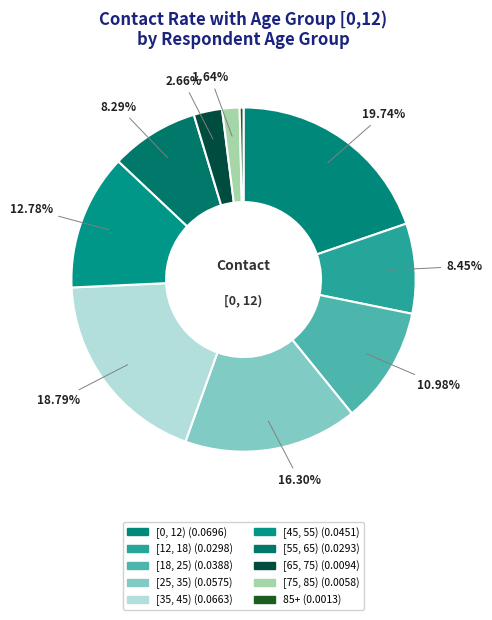

What percentage is the [55, 65) slice, to the nearest percent?

8%